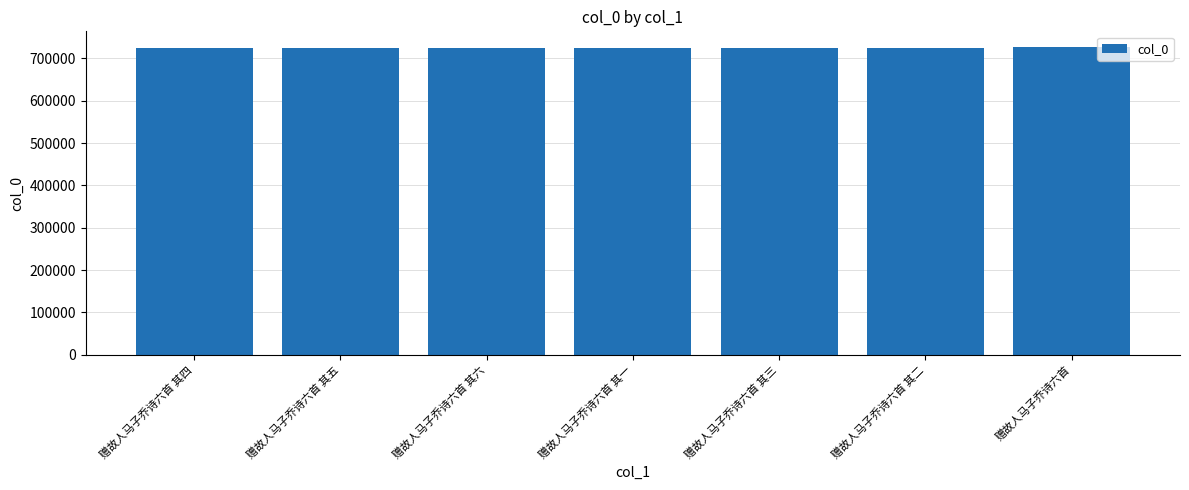

The chart shows a value of 724372 at 赠故人马子乔诗六首 其四. True or false?

True